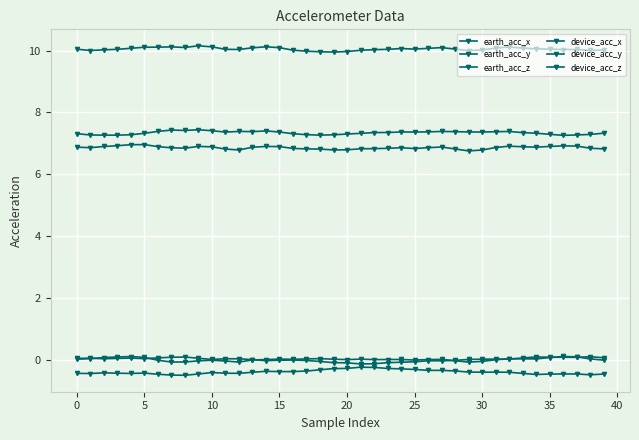

In device_acc_z, how many points are lower than both neighbors (excluding endpoints)?

8